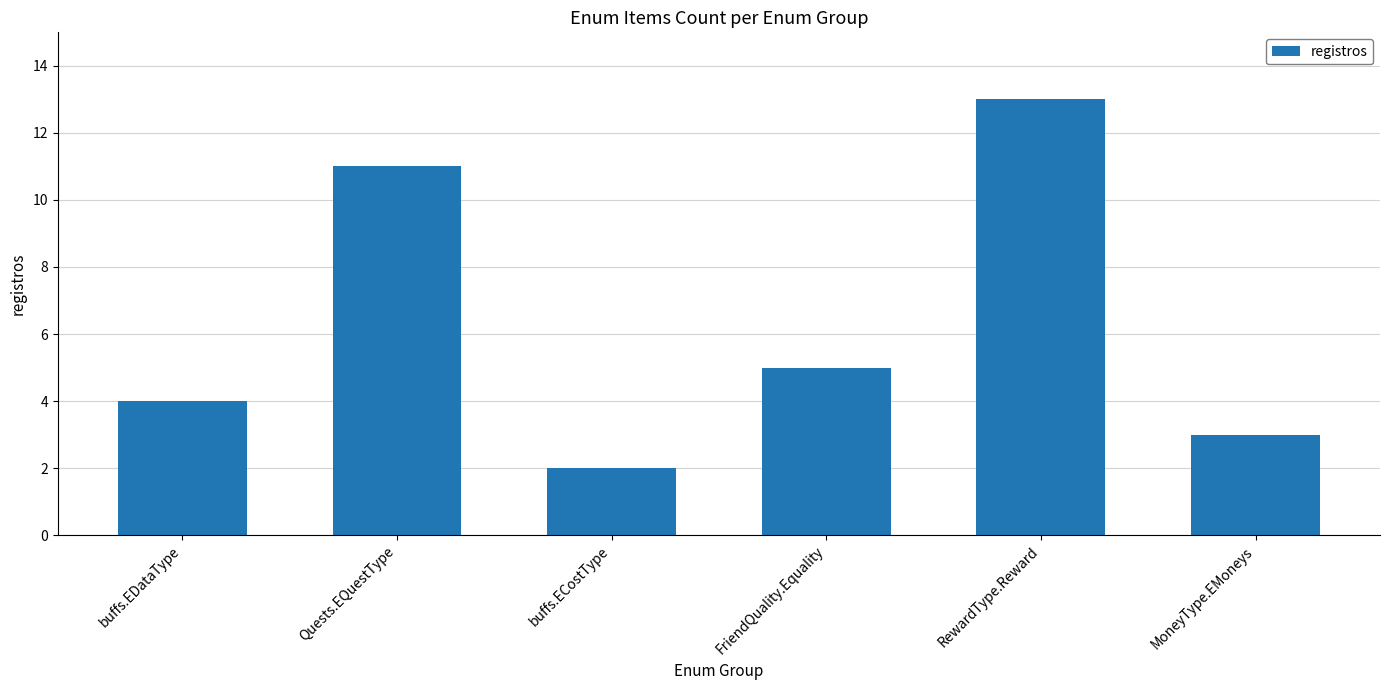

How many data points are less than 5?

3